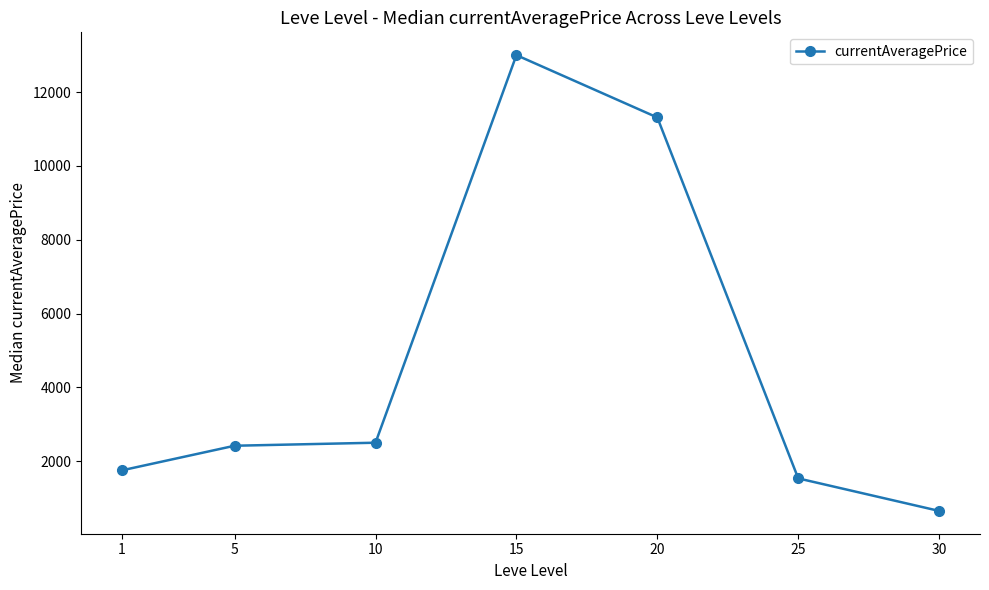

How many categories are shown in the chart?

7